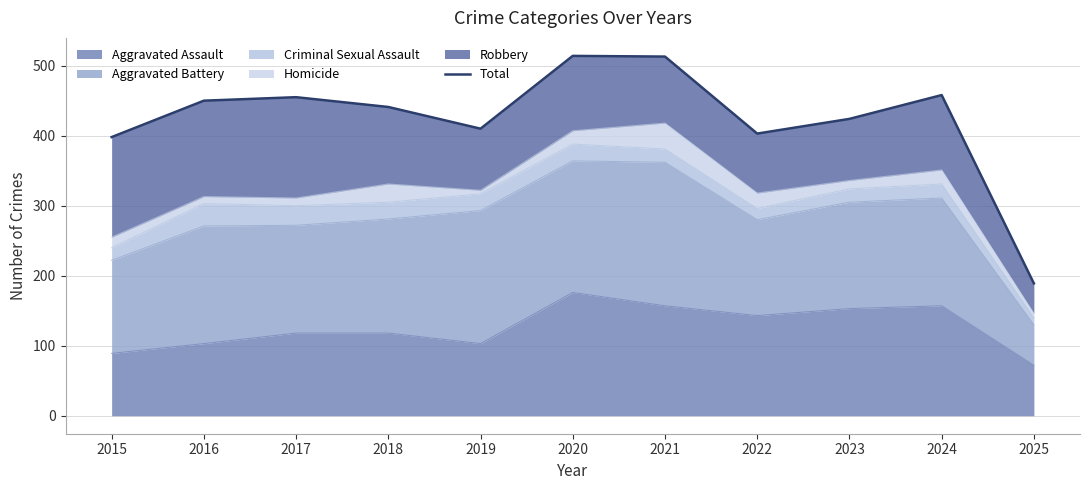

The chart shows a value of 403 at 2022. True or false?

True